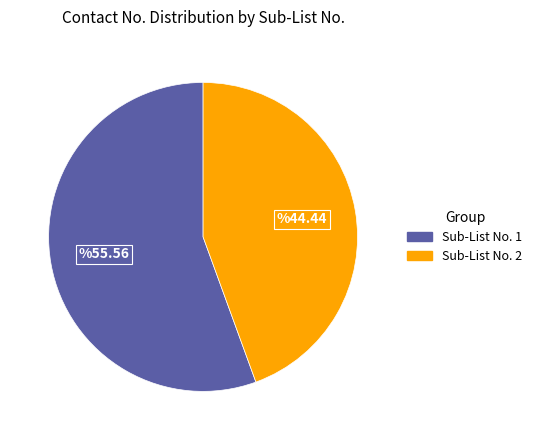

The Sub-List No. 1 slice represents 64% of the pie. True or false?

False